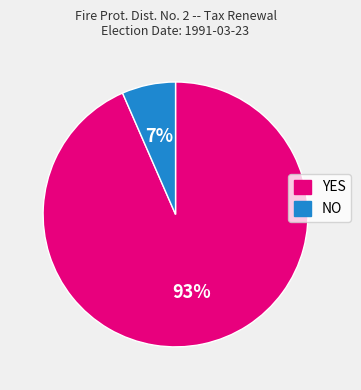

Which category has the biggest portion of the pie?

YES